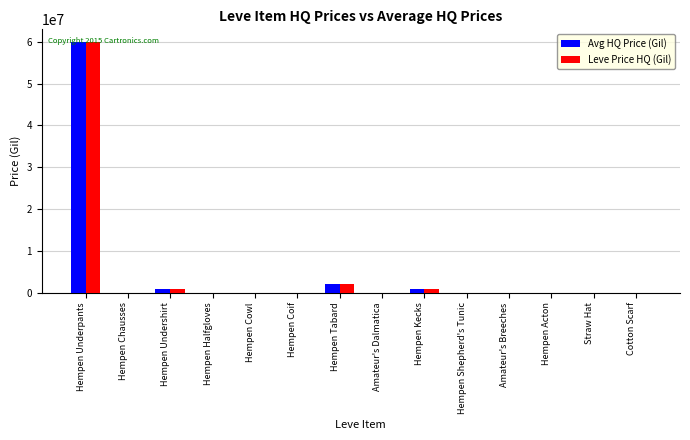

What is the difference between the Avg HQ Price (Gil) values at Hempen Shepherd's Tunic and Hempen Tabard?

2000000